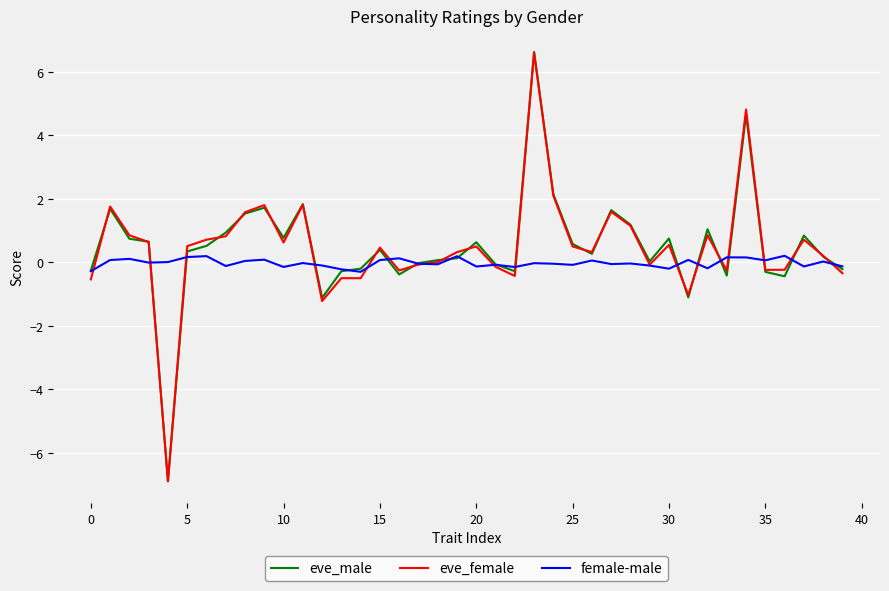

What is the lowest value of the eve_female series?

-6.9